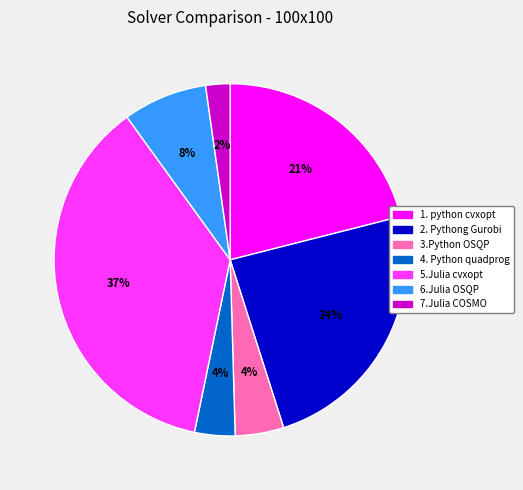

To the nearest percent, what is the difference between the 6.Julia OSQP and 2. Pythong Gurobi slice percentages?

16%